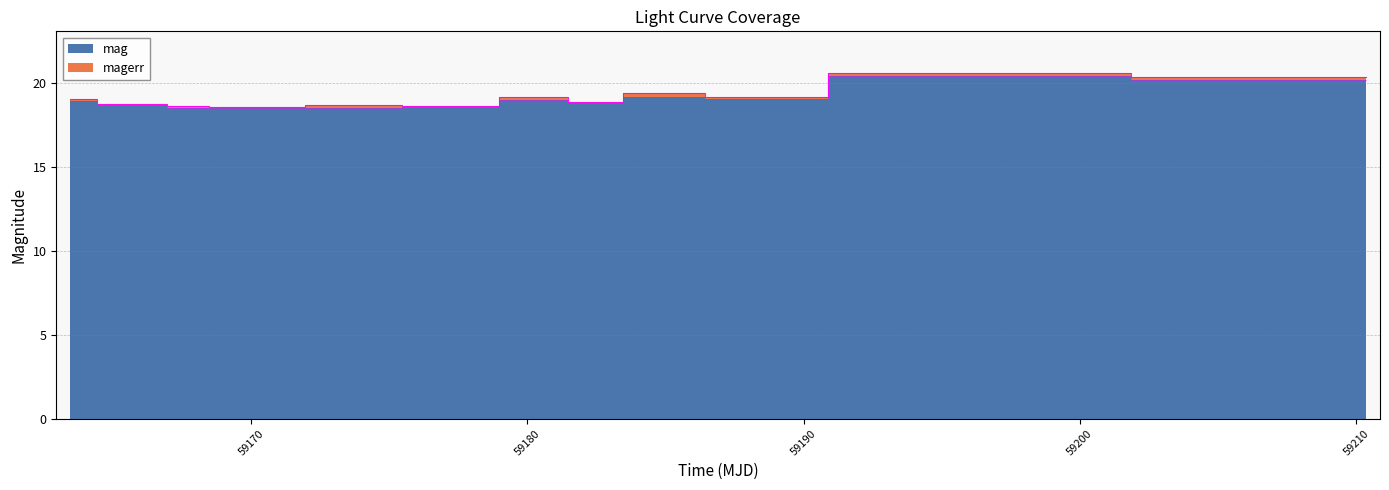

Which label corresponds to the largest value in the chart?

59193.358148099855